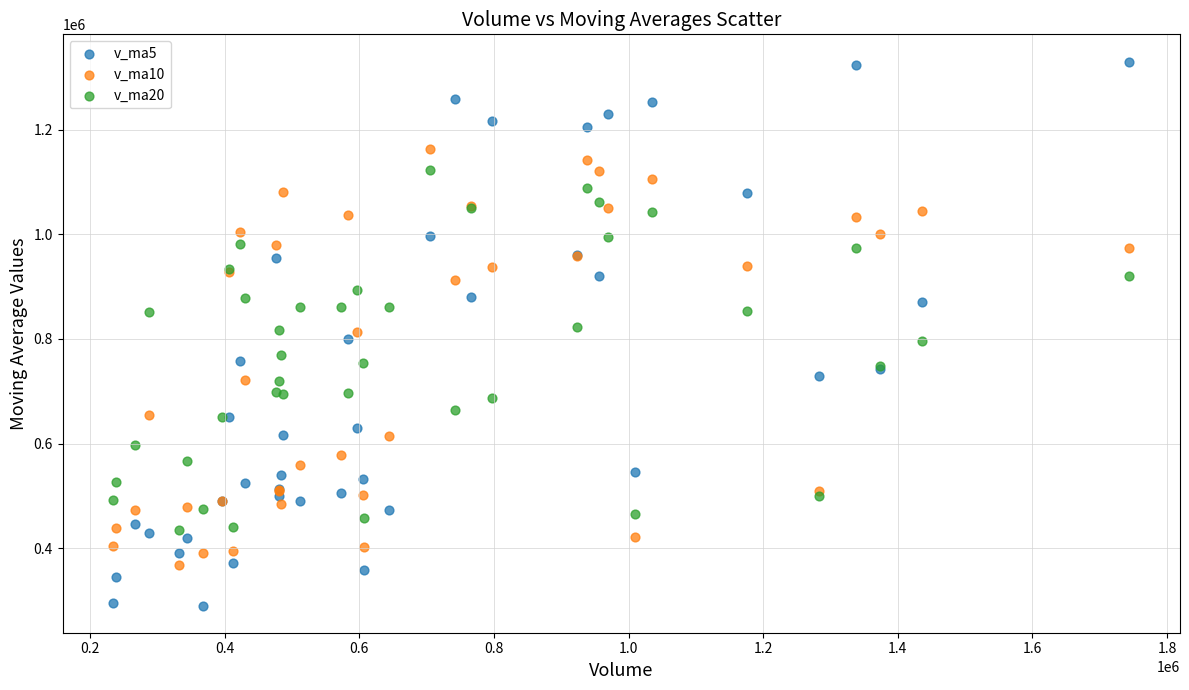

What are all the series names shown in the legend?

v_ma5, v_ma10, v_ma20